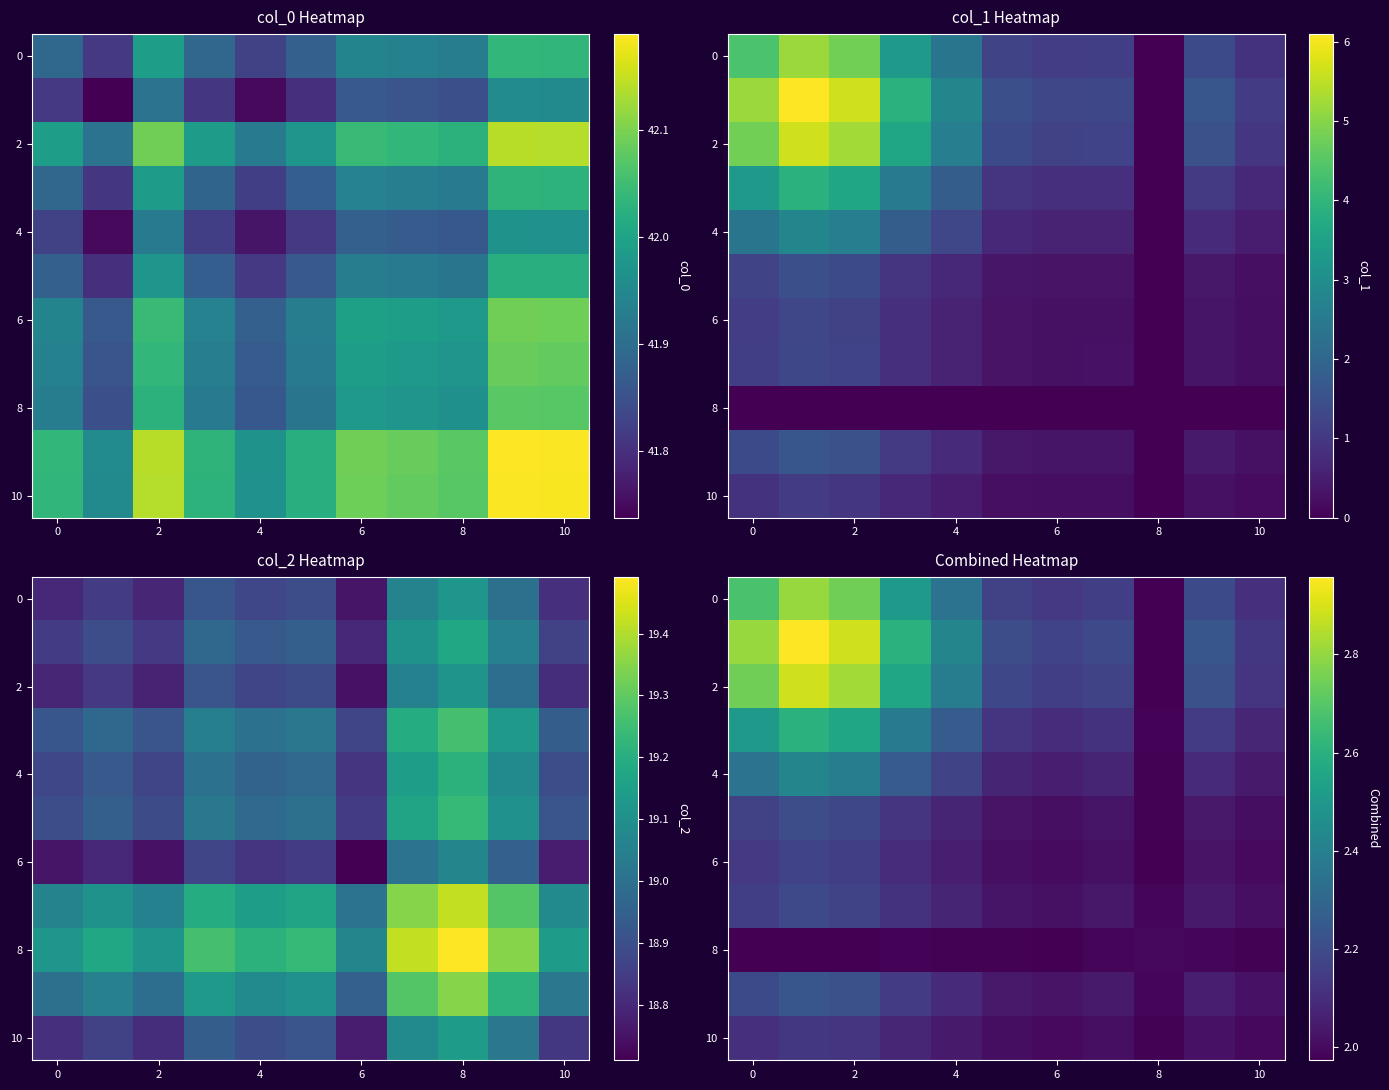

What is the spread (max minus min) of values at 4?

0.4